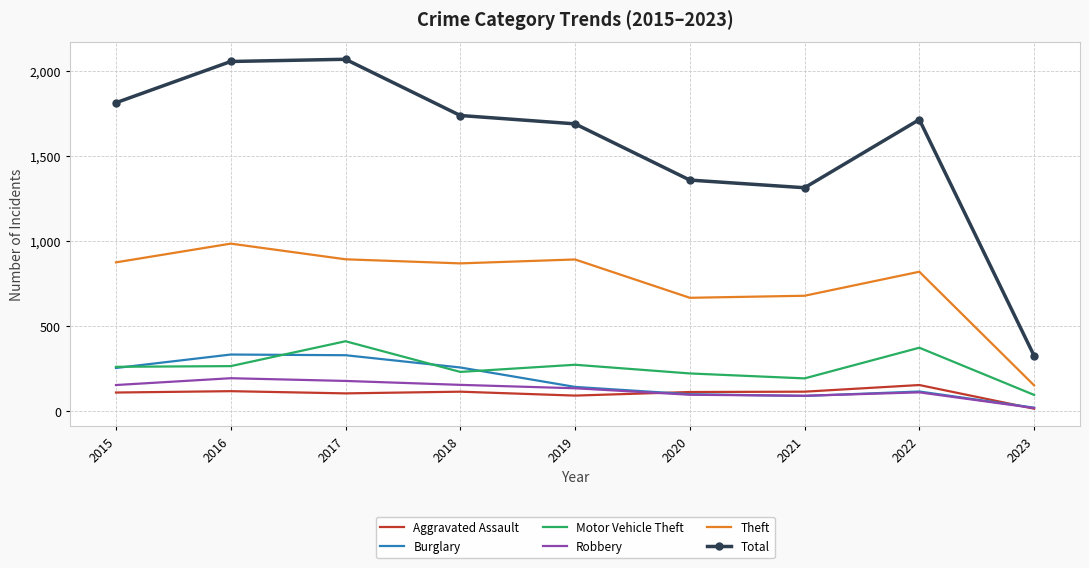

What is the minimum value for Total?

326